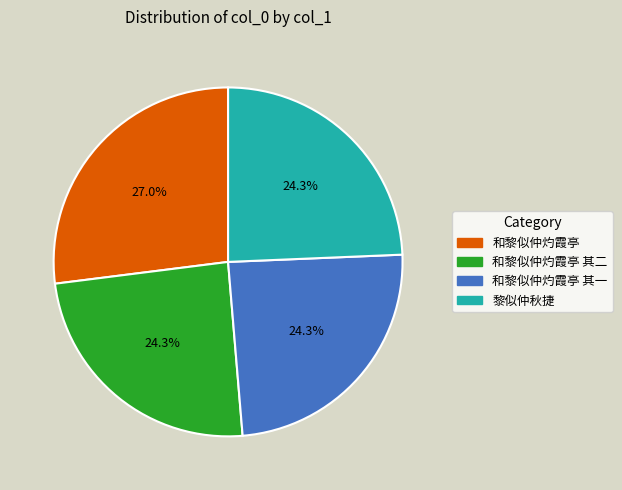

Count the number of slices in the pie.

4